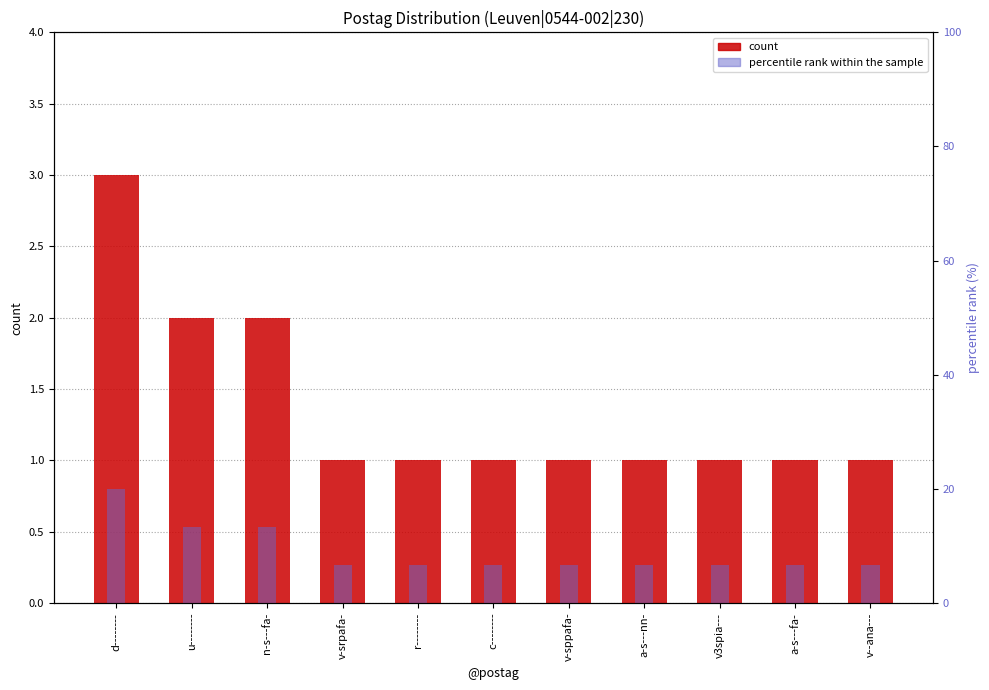

Is it true that percentile rank within the sample equals 18.4 at u--------?

False